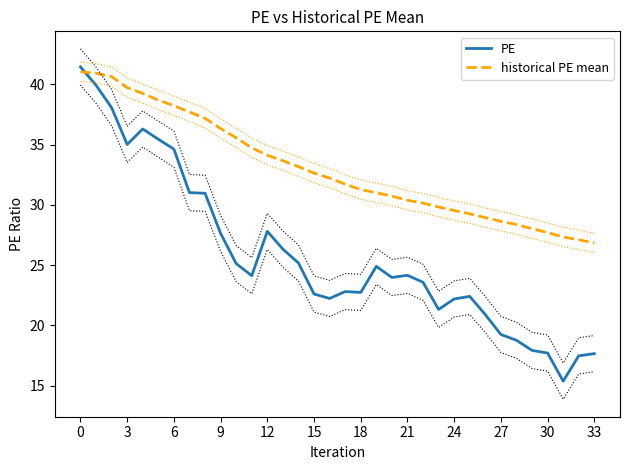

The historical PE mean series shows 55.4 at 12. True or false?

False